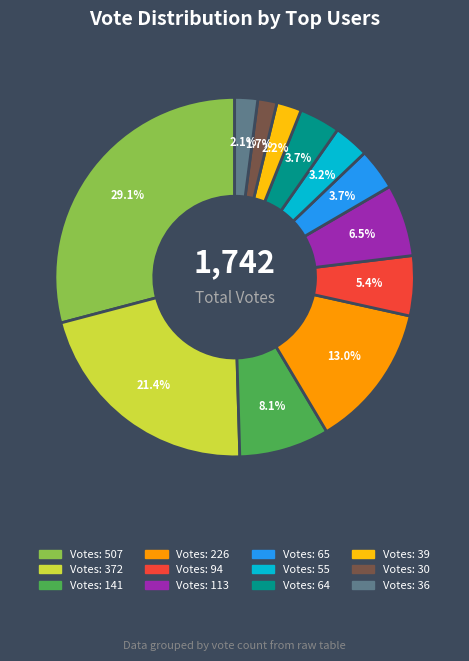

Is there a majority slice in this chart?

No